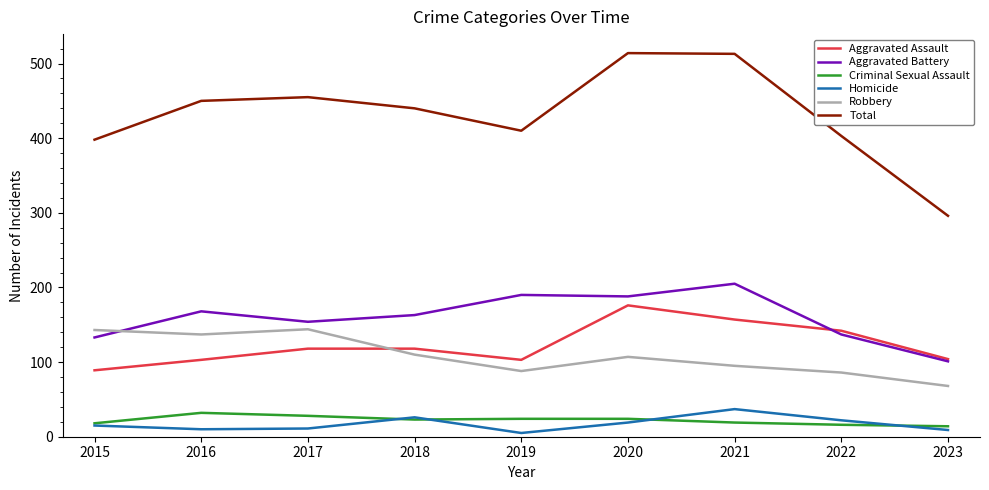

What is the maximum value for Total?

514